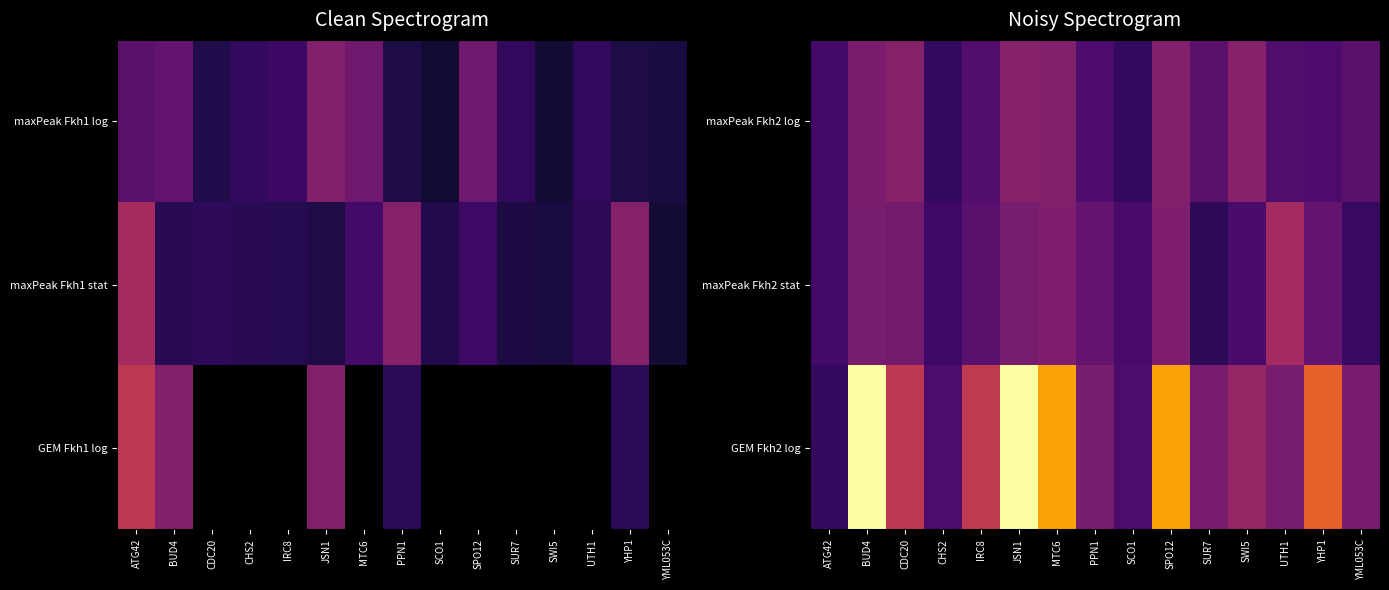

What is the sum of the GEM Fkh2 log values at YML053C and YHP1?

5.9